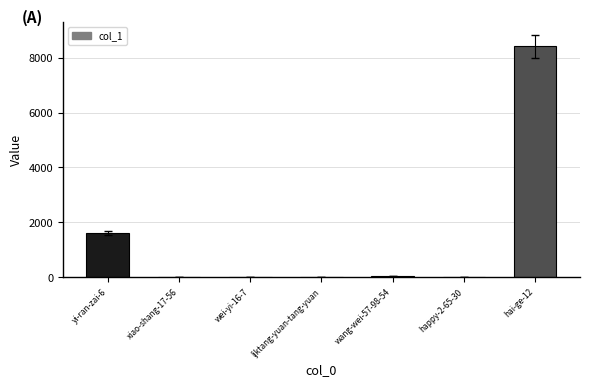

The chart shows a value of 3 at happy-2-65-30. True or false?

True